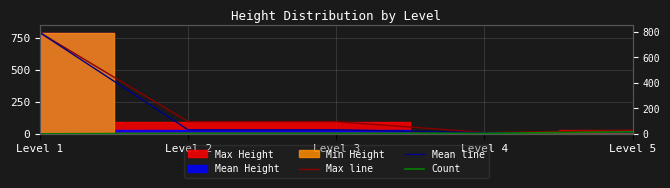

How many lines are shown in the chart?

3